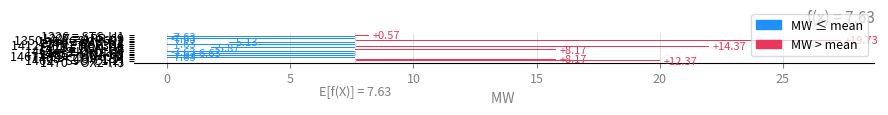

Reading left to right, transcribe all the data shown in this chart.

0.6	-7.6	-7.6	19.7	-5.1	-7.6	14.4	-5.9	8.2	-7.6	-6.6	-7.6	-7.6	8.2	12.4